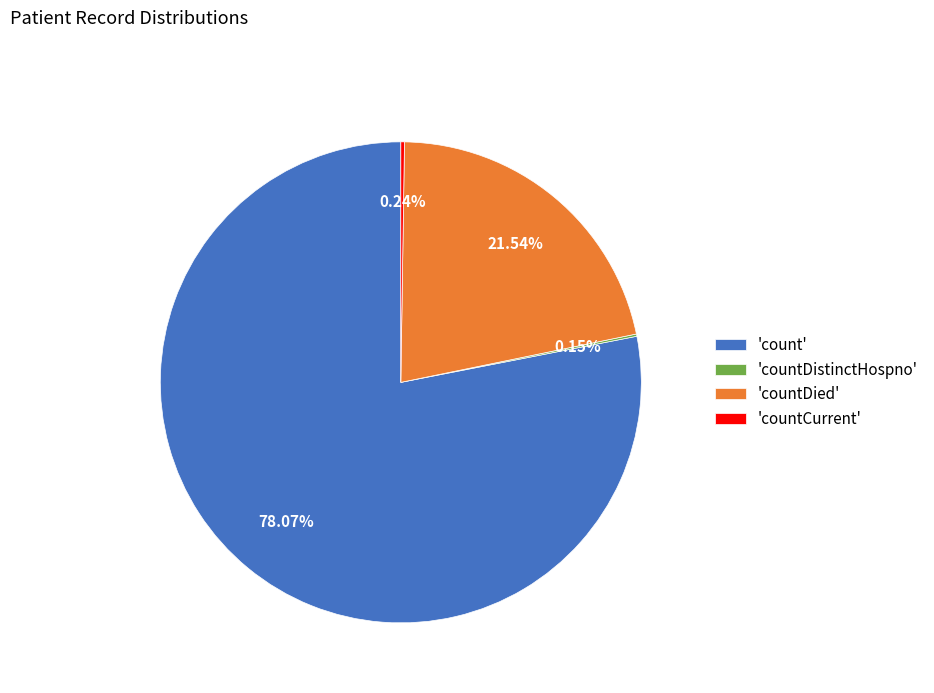

What is the largest slice in the pie chart?

'count'